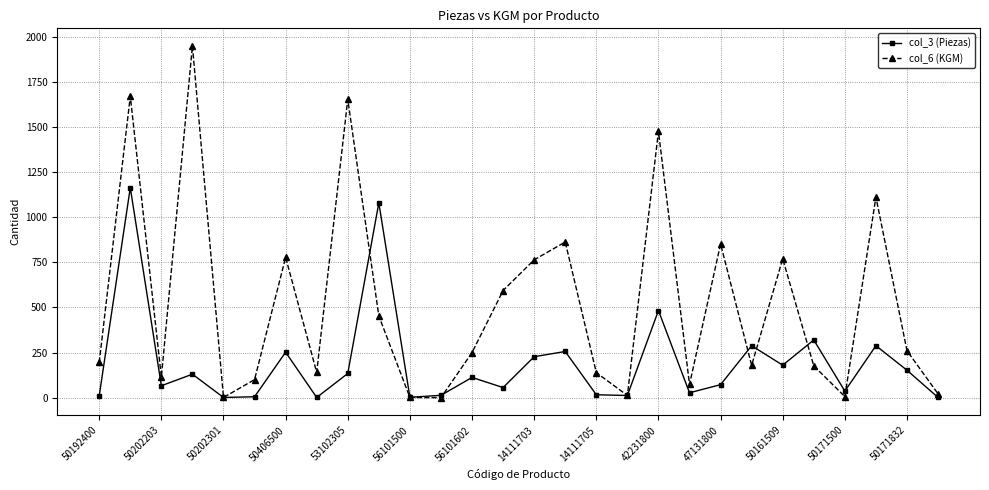

Rank the series by their average value, from lowest to highest.

col_3 (Piezas), col_6 (KGM)